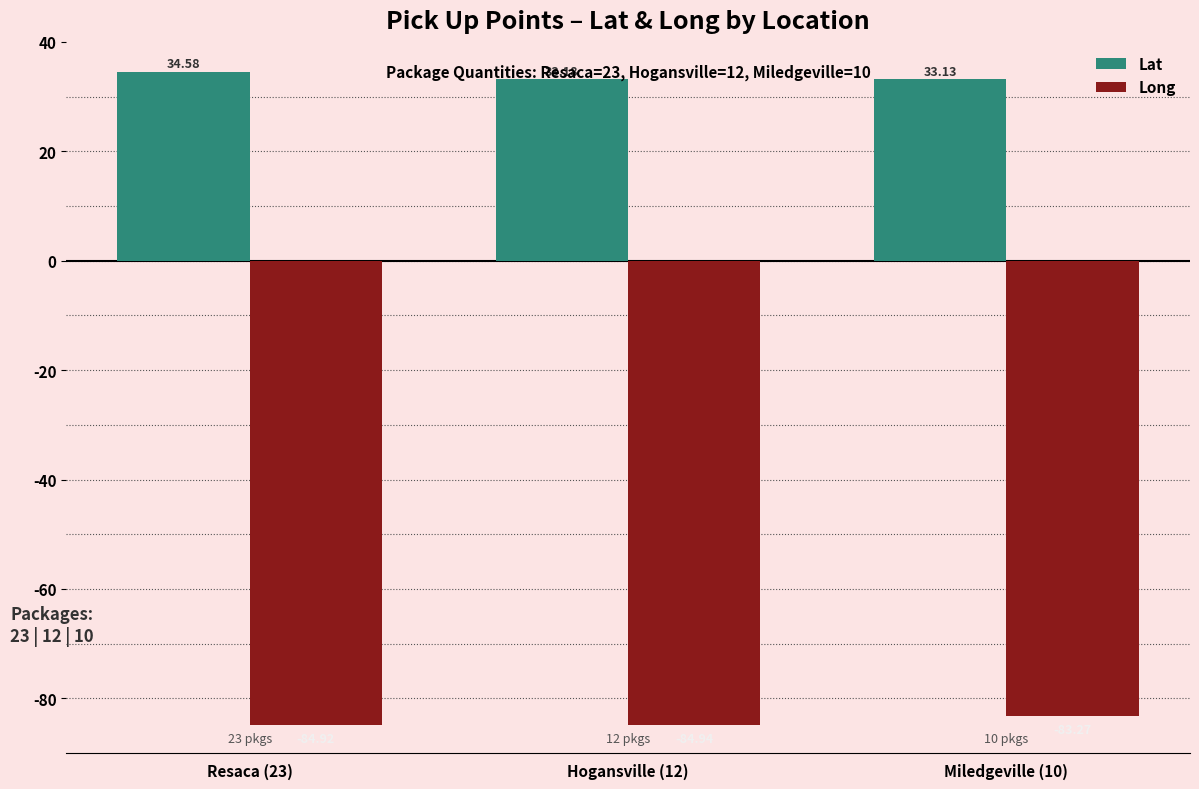

The value of Long at Resaca (23) is -84.9. True or false?

True